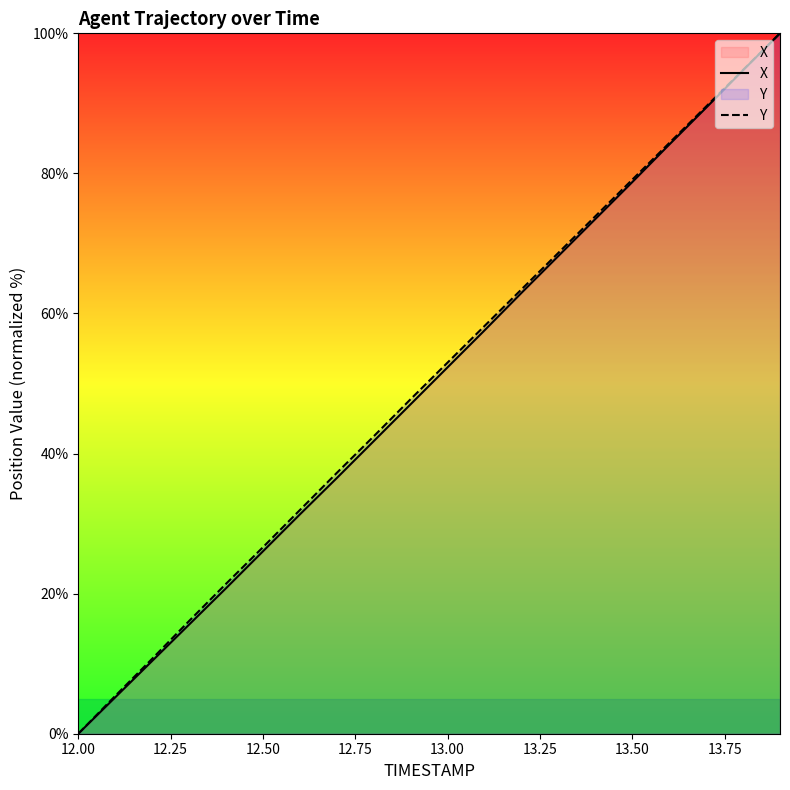

Read the Y value at 13.50.

79.1